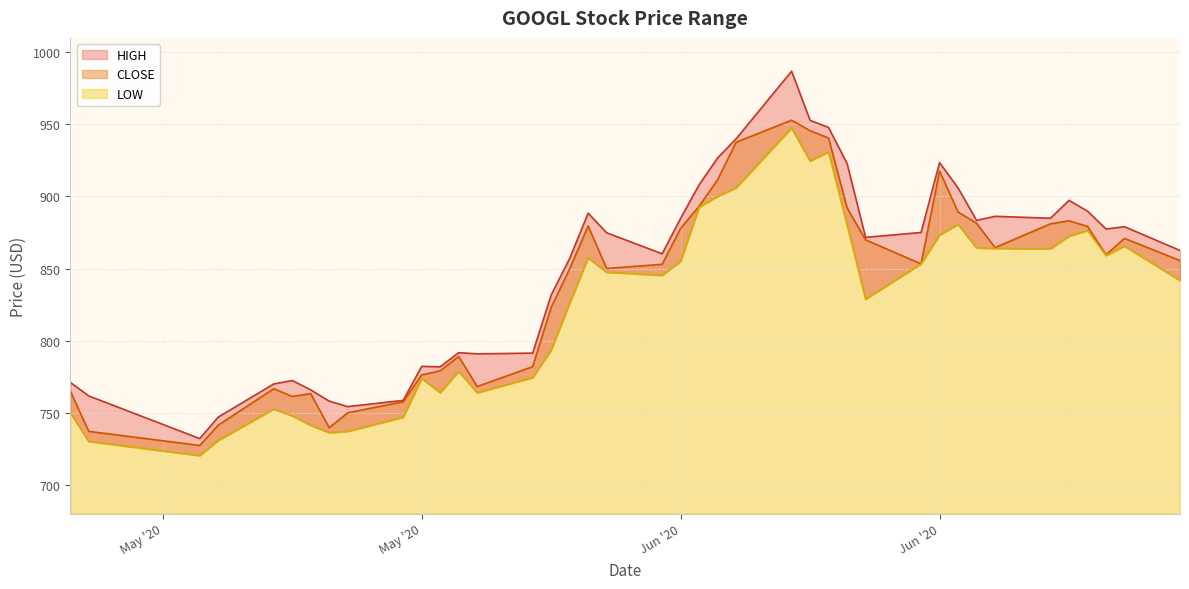

What is the greatest value displayed?

986.9